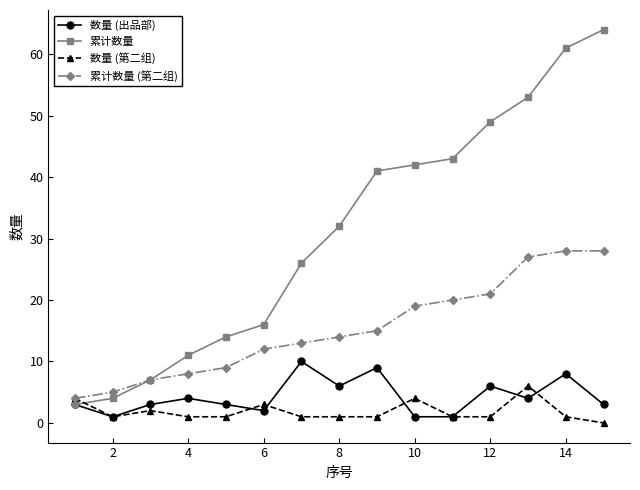

True or false: 累计数量 and 数量 (第二组) cross at least once.

True